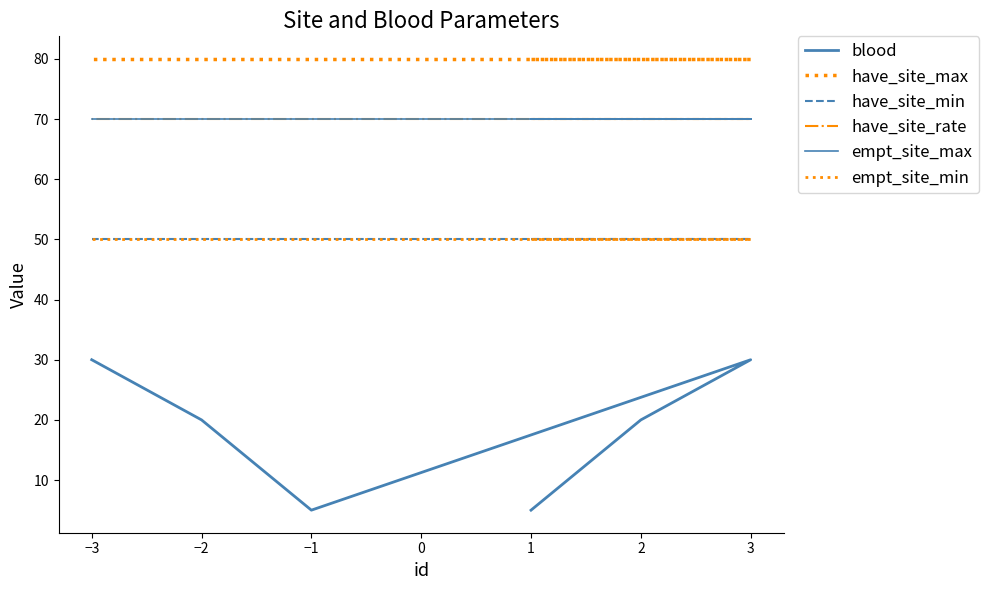

Count the number of data series in this chart.

6